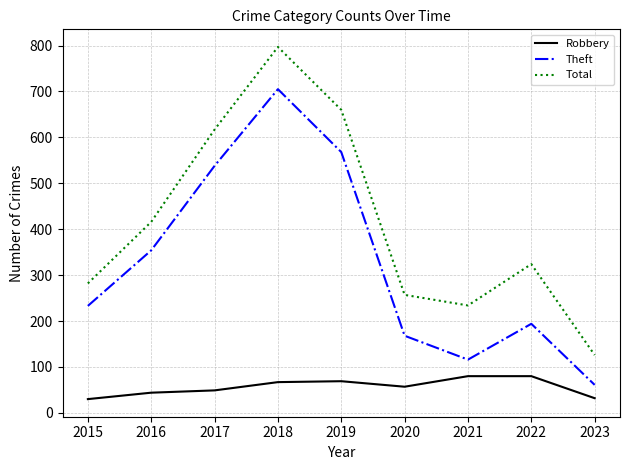

What is the sum of all Robbery values?

508